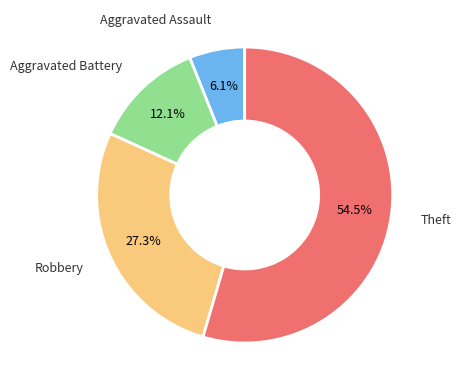

Does any single category account for the majority?

Yes